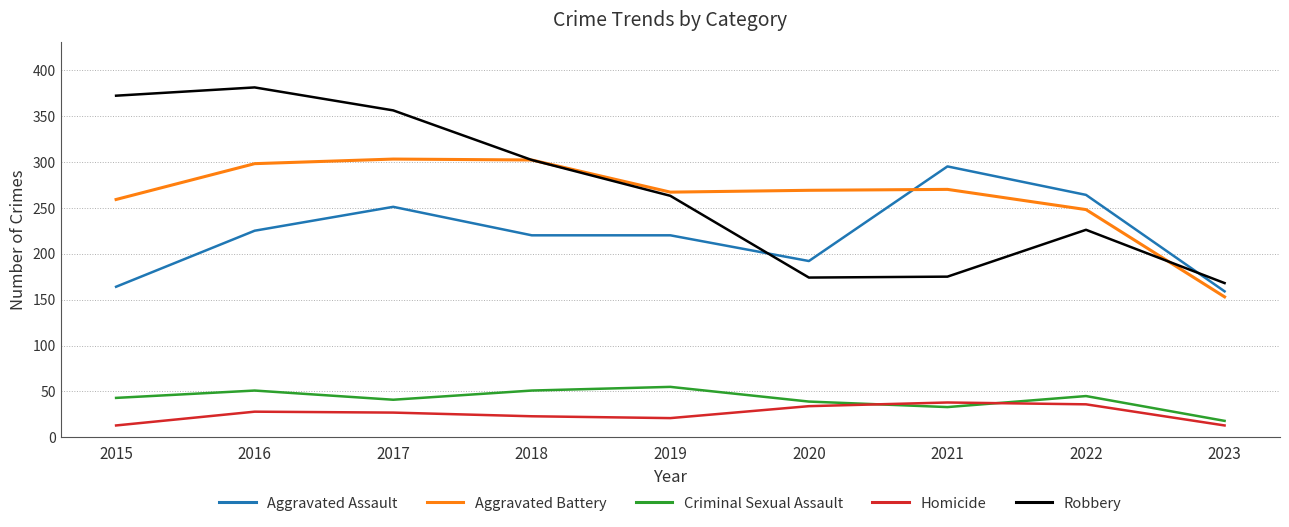

At how many categories does at least one series exceed 209?

8